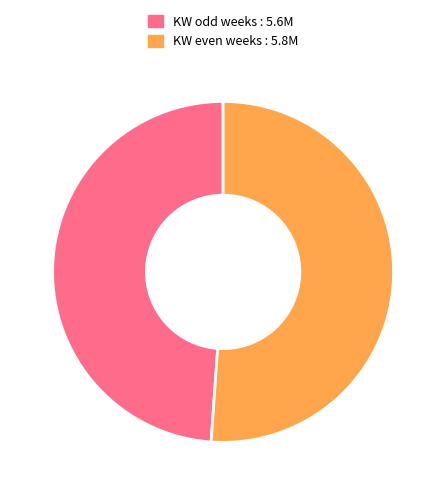

What is the ratio of the value at KW odd weeks : 5.6M to the value at KW even weeks : 5.8M?

1.0